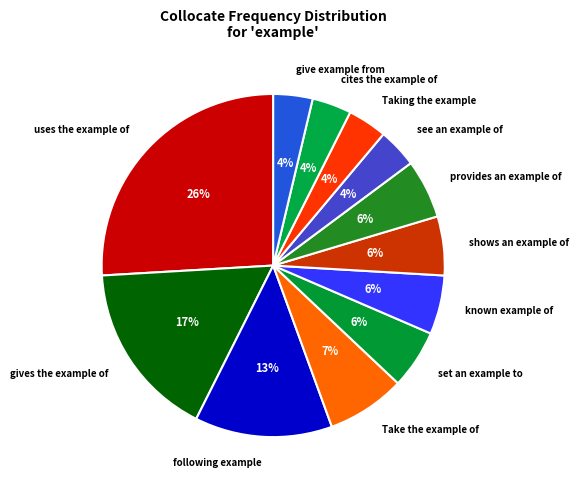

How many segments does this pie chart have?

12